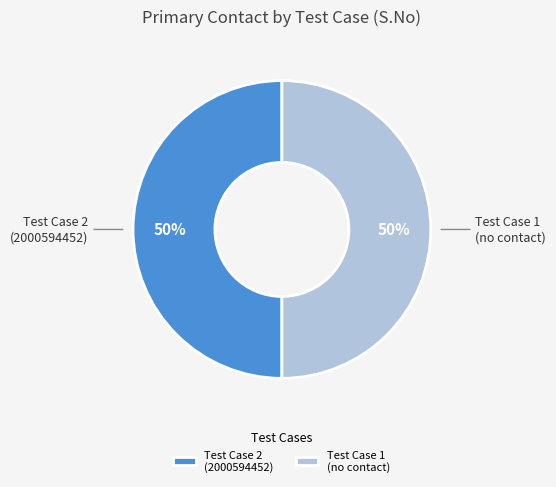

To the nearest percent, what is the average slice percentage?

50%